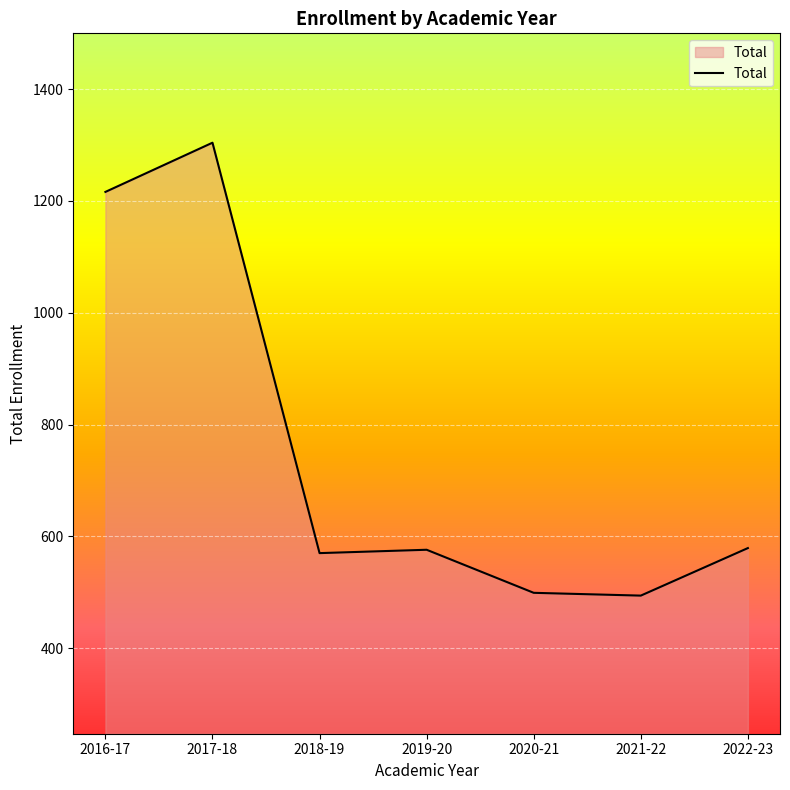

At which category does the chart reach its peak across all series?

2017-18